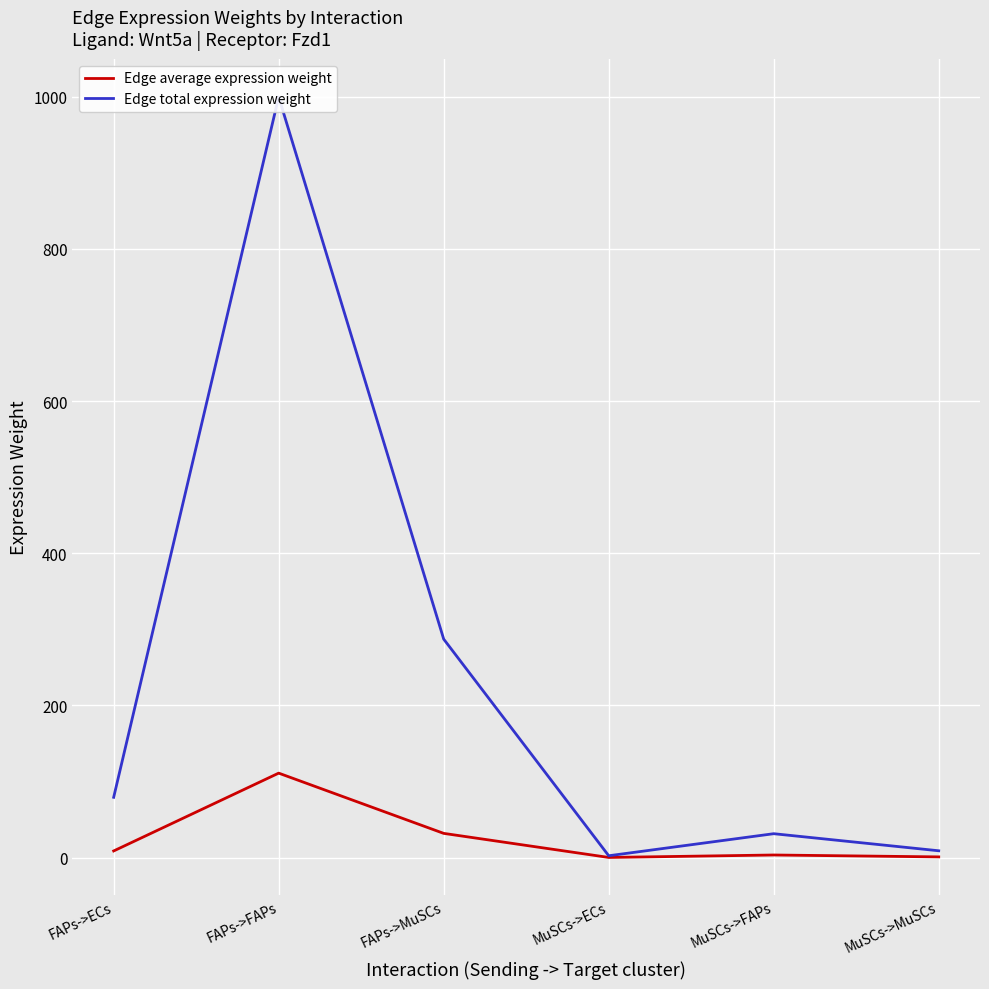

What is the highest value of the Edge average expression weight series?

111.1